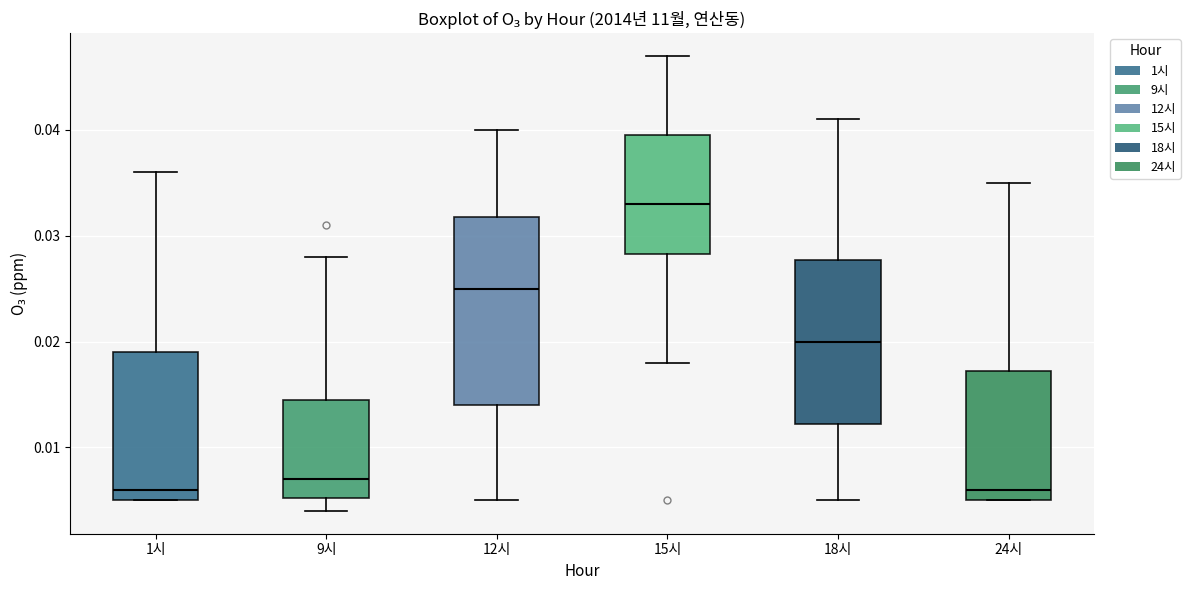

Where is the lower edge of the box for 18시 on the y-axis? The values are not printed on the chart, so give them approximately, as read against the axis.

0.012